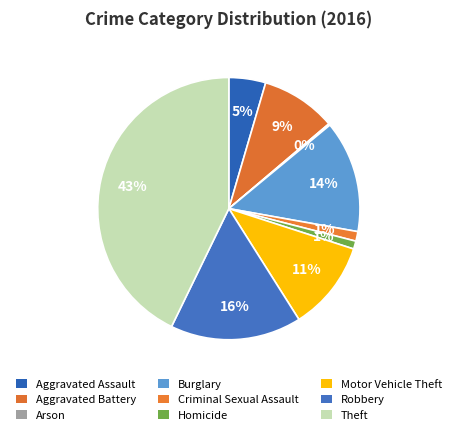

Is there any slice that represents more than half of the pie?

No